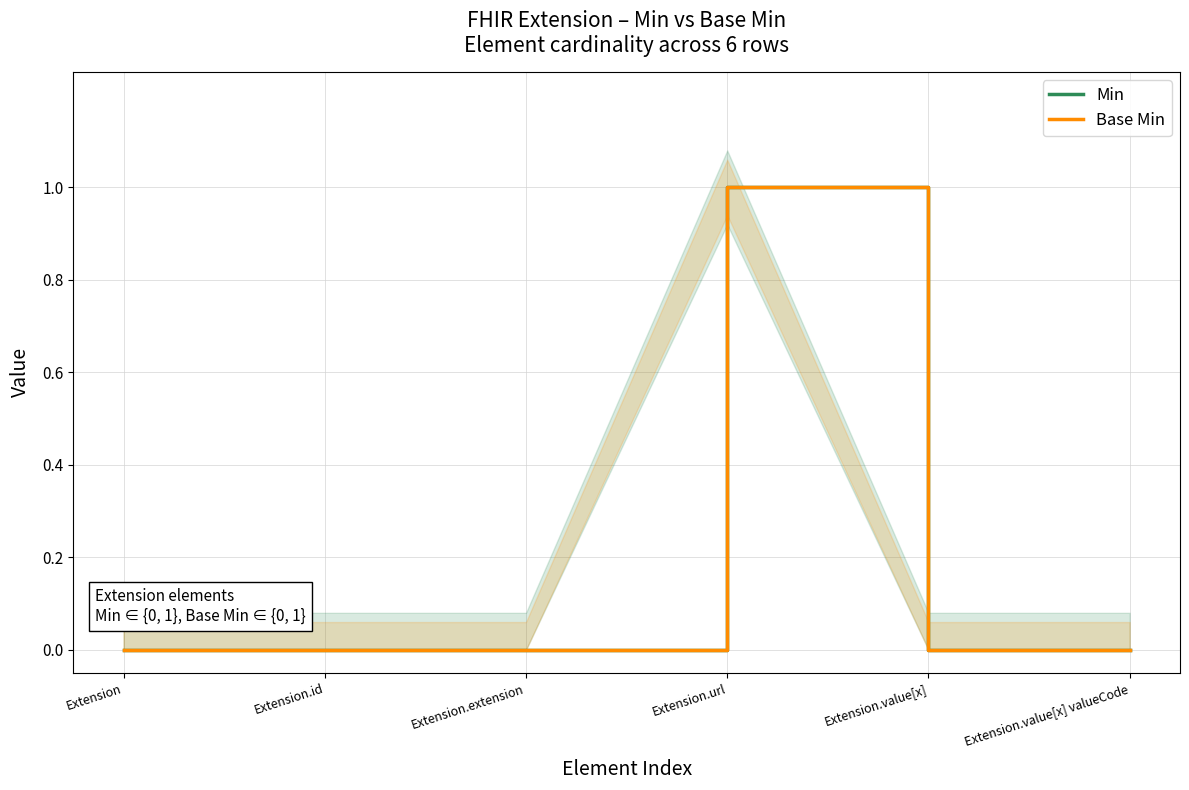

True or false: Base Min has more than 0 points higher than both neighbors.

True